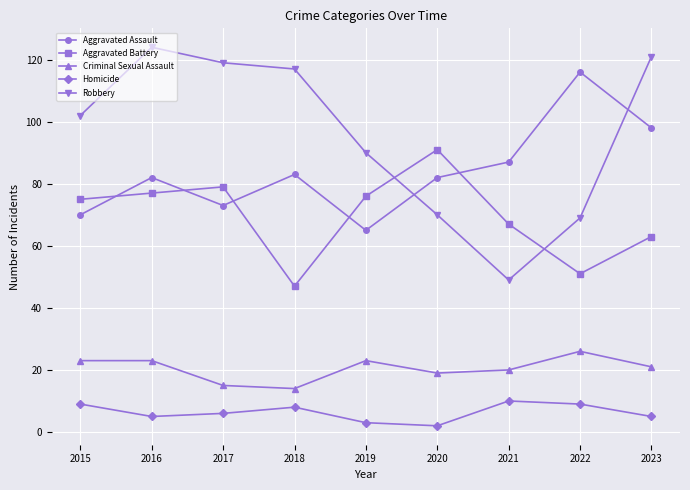

What is the maximum value for Homicide?

10